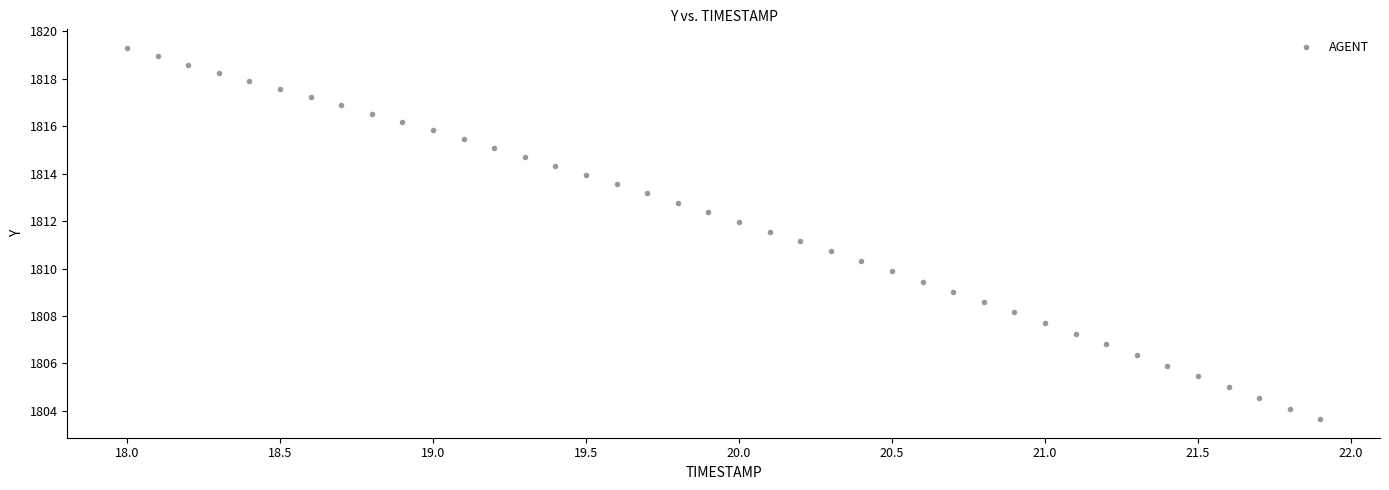

What is the range of X values (max minus min)?

3.9